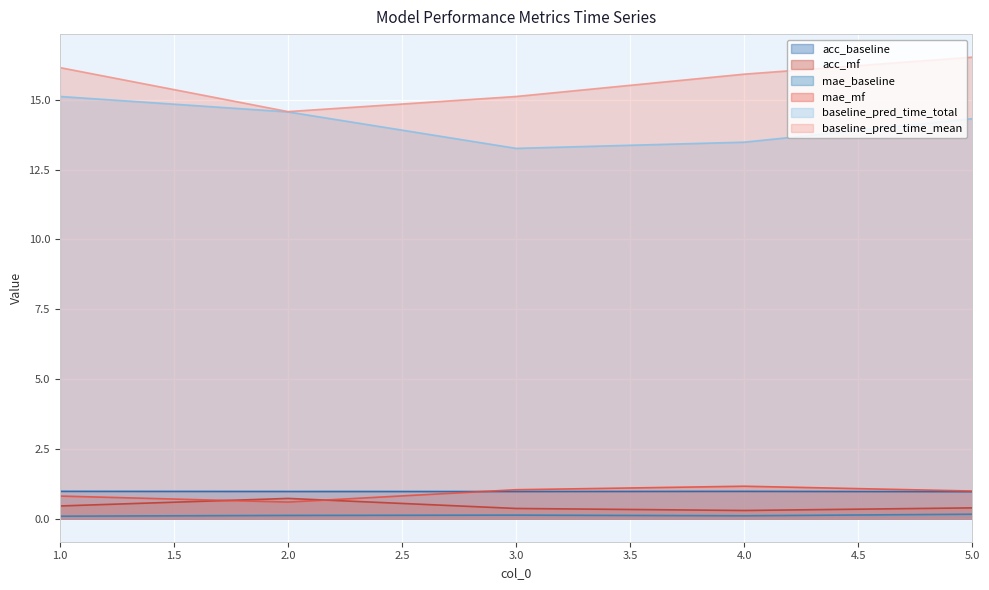

True or false: acc_baseline has a value of 1.0 at 3.0.

True